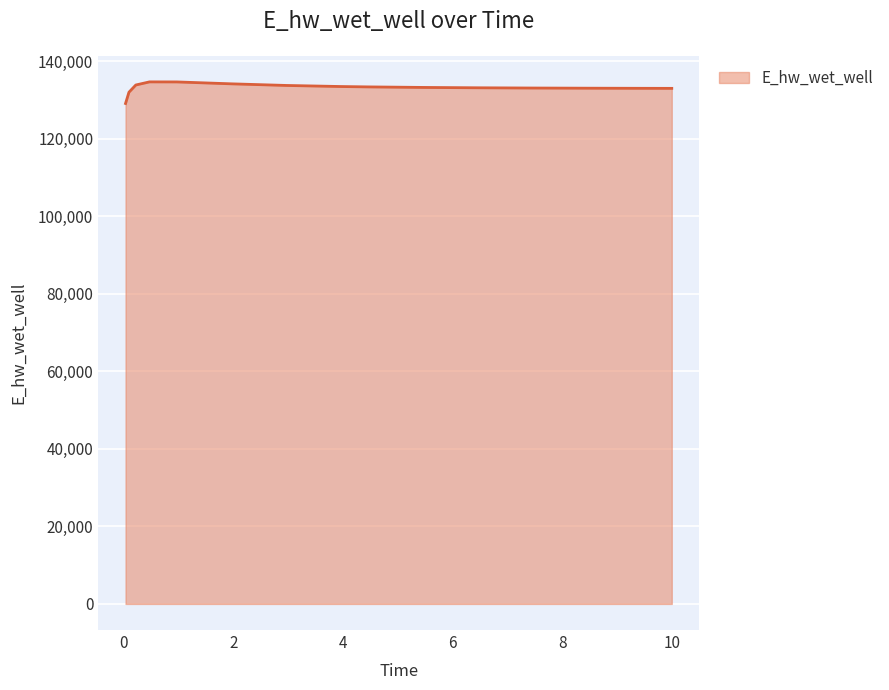

What is the difference between the maximum and minimum values?

5570.1